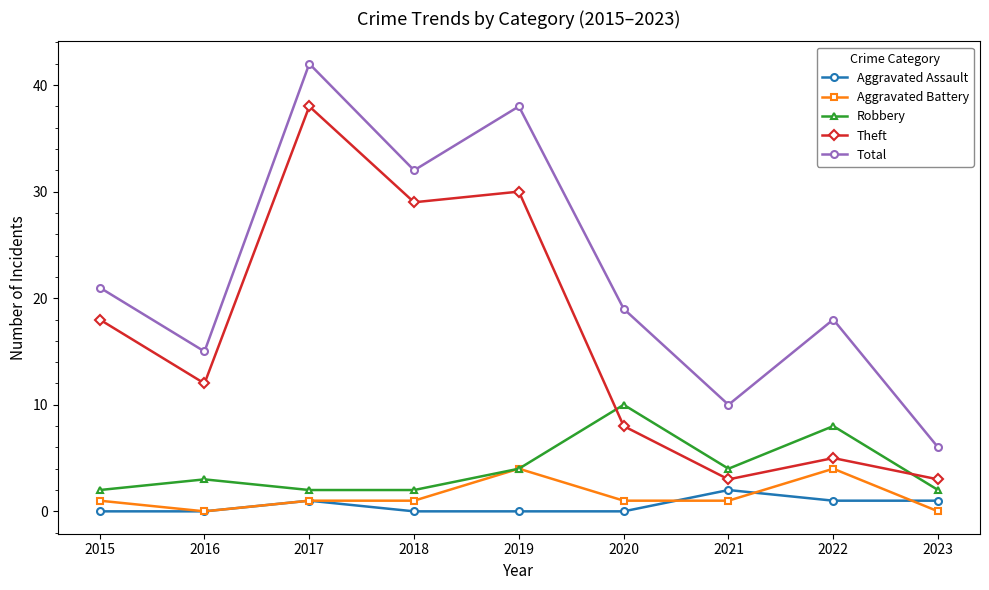

What is the difference between the second highest and minimum values in the Robbery series?

6